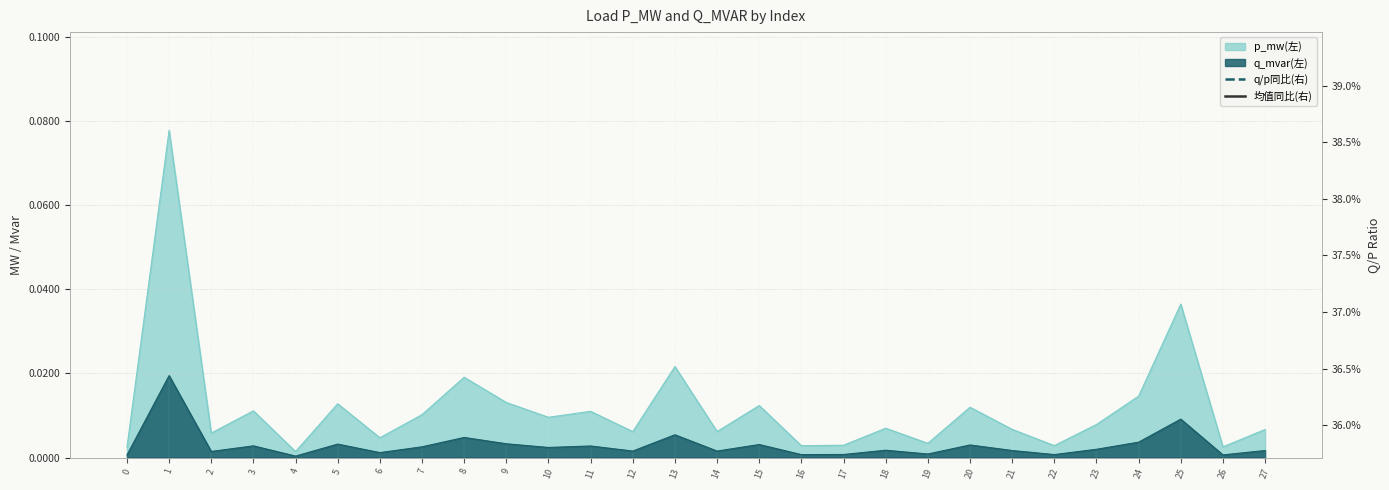

Is it true that p_mw equals 0.0 at 3?

True